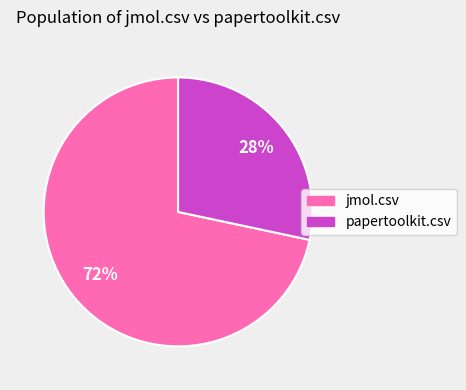

To the nearest percent, what is the average slice percentage?

50%